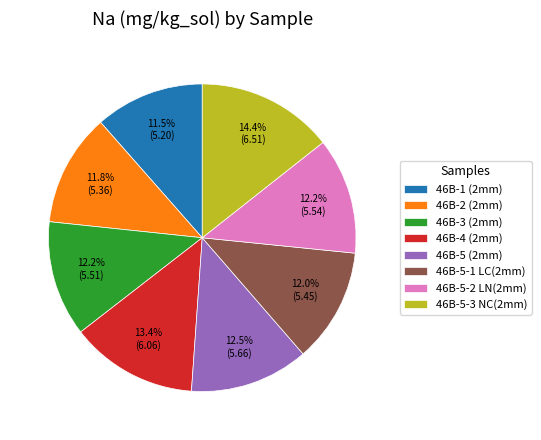

Which category has the biggest portion of the pie?

46B-5-3 NC(2mm)